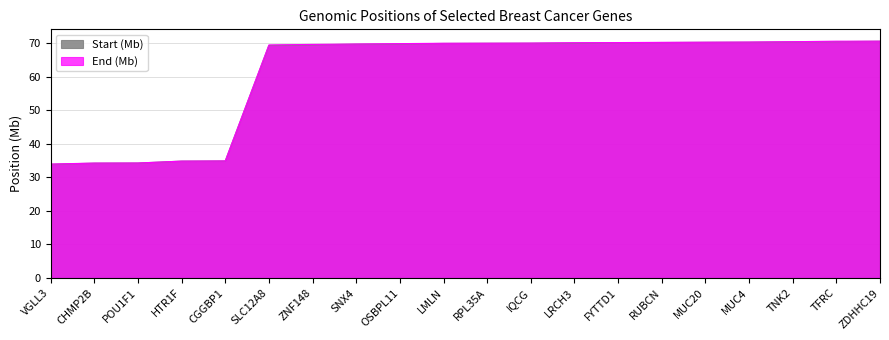

True or false: Start has a value of 34.2 at POU1F1.

True